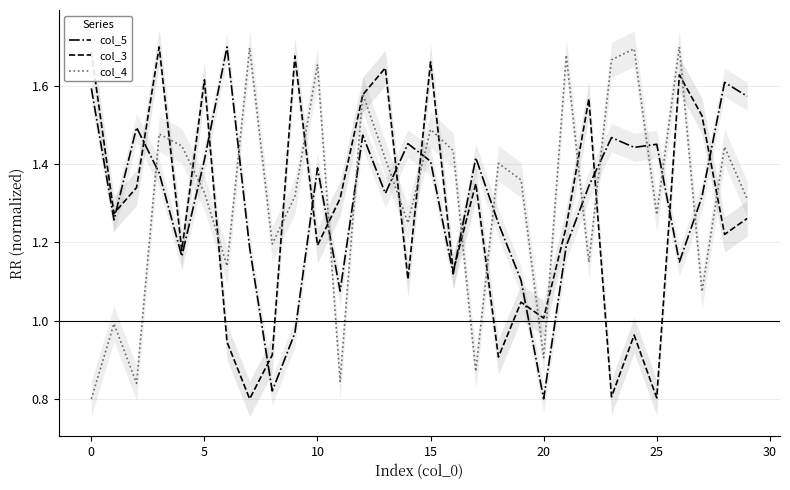

The value of col_3 at 15 is 0.6. True or false?

False